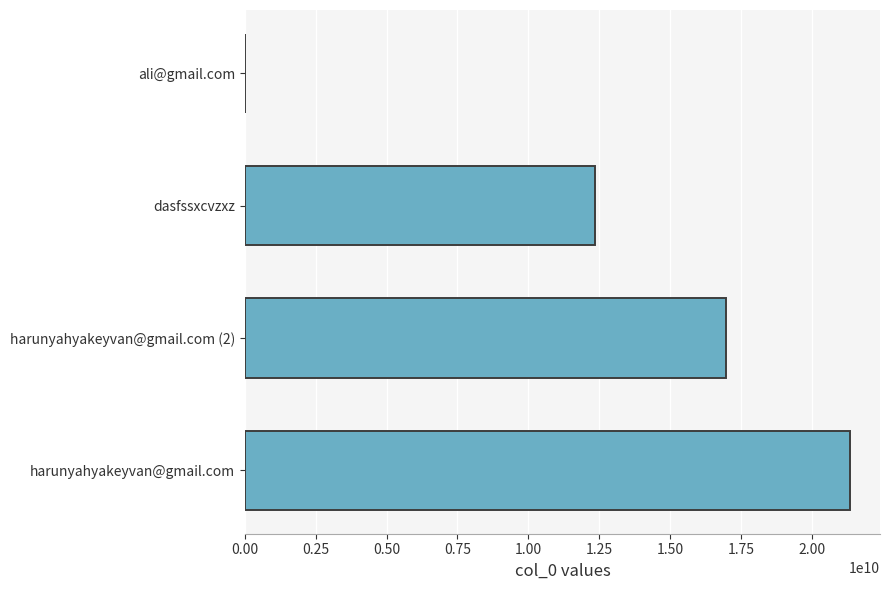

How many distinct data groups are displayed?

1